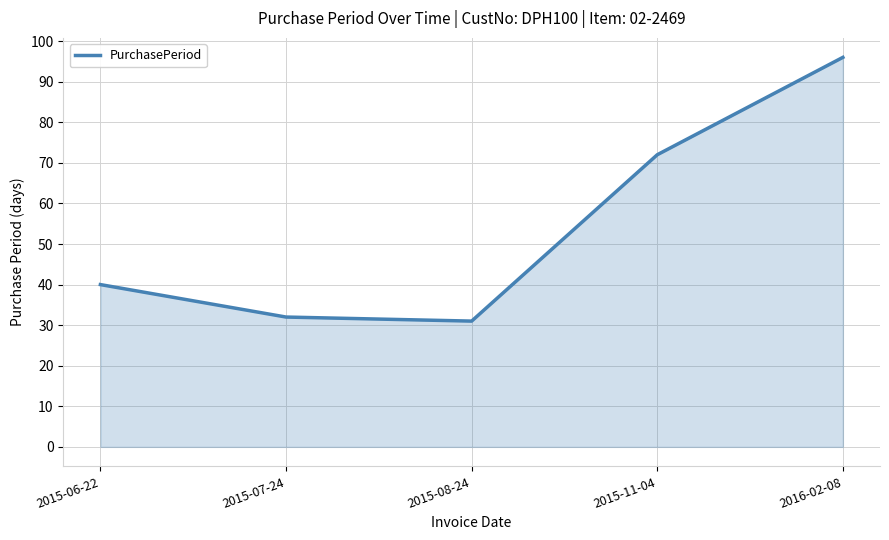

The value at 2016-02-08 is 96. True or false?

True